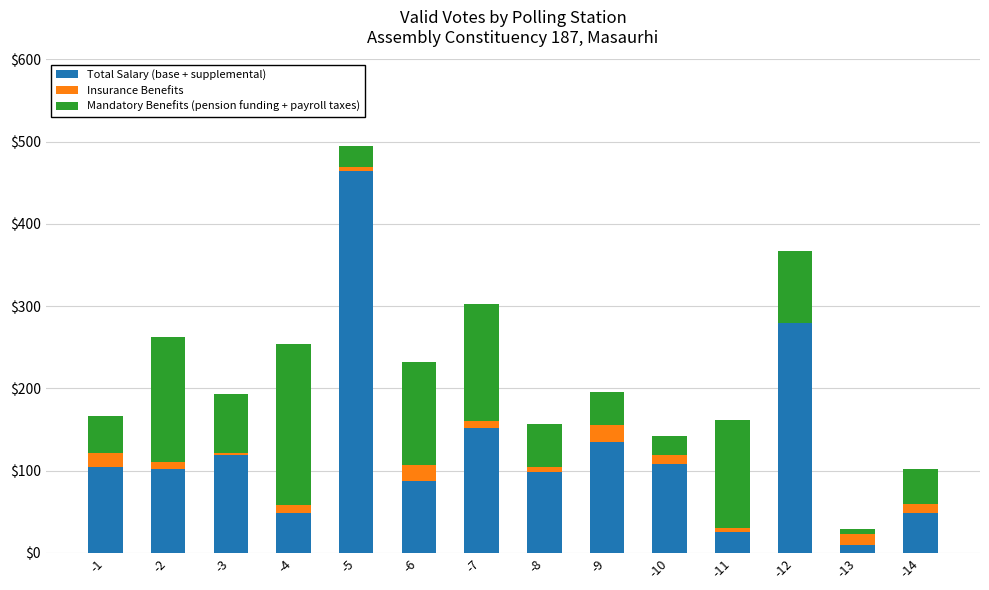

Are the bars grouped side by side (vs. stacked)?

No